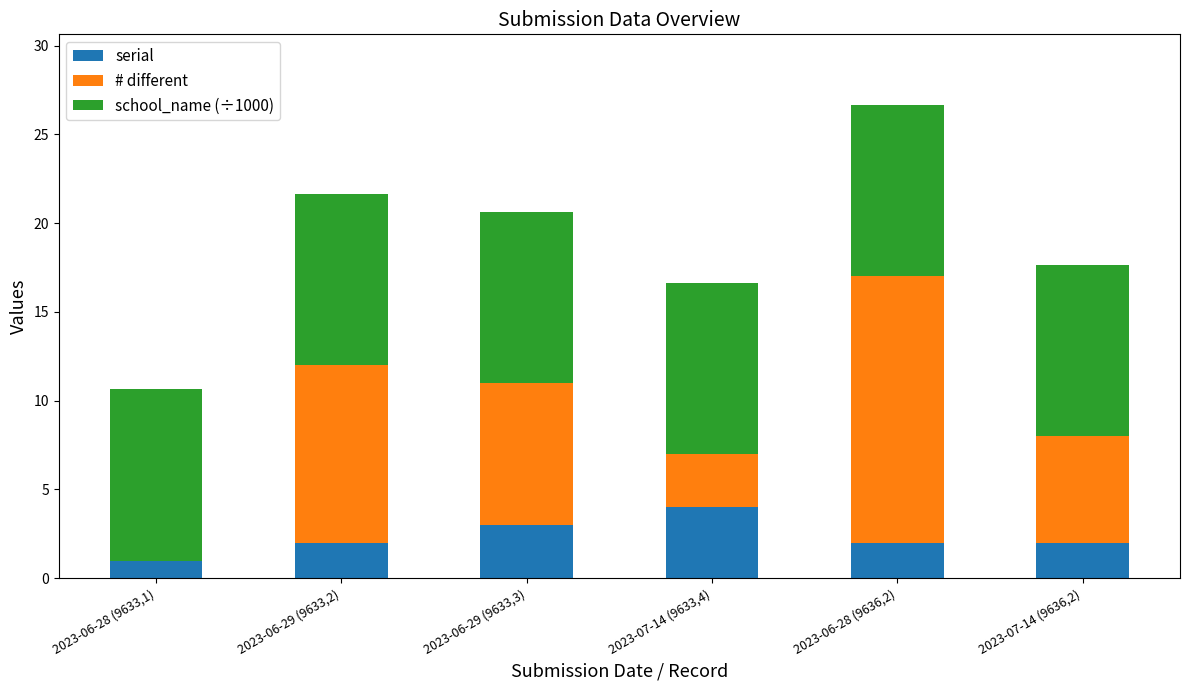

Are the bars horizontal?

No